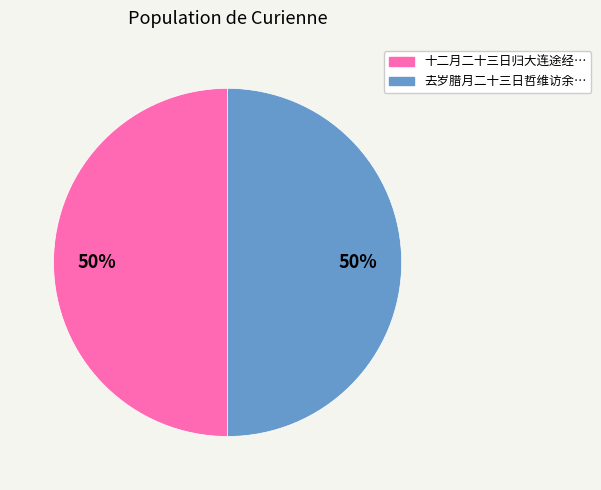

To the nearest percent, what is the average slice percentage?

50%